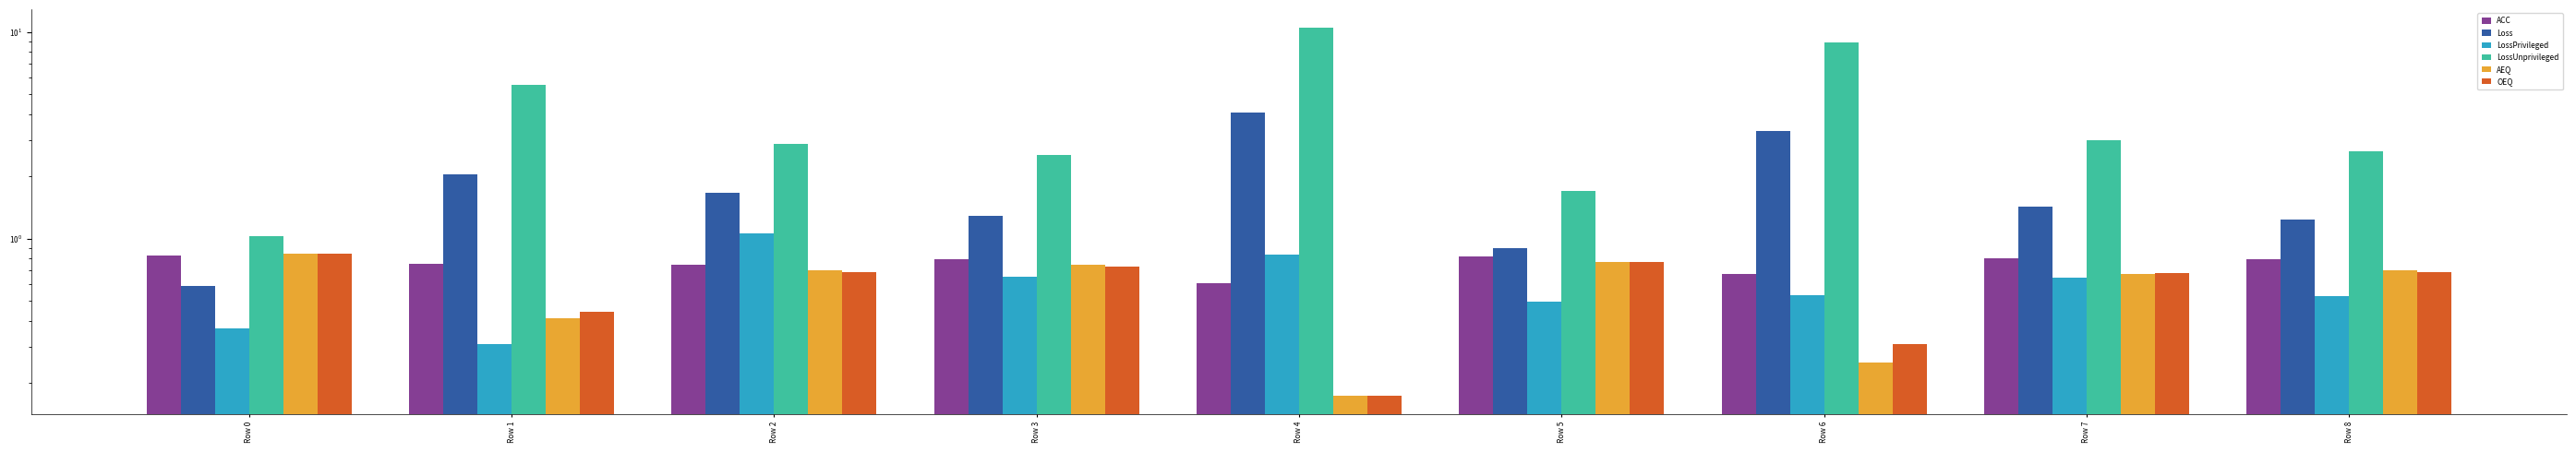

What is the total value across all series at Row 5?

5.5